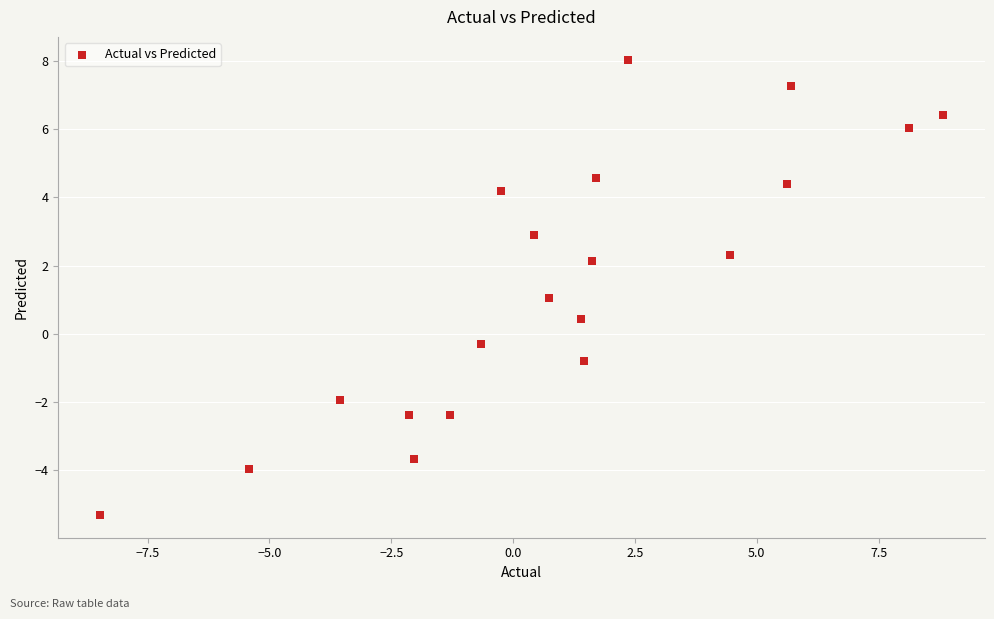

What is the range of X values (max minus min)?

17.3